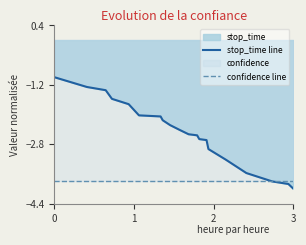

Which series ends up on top after the final intersection of confidence line and stop_time line?

confidence line